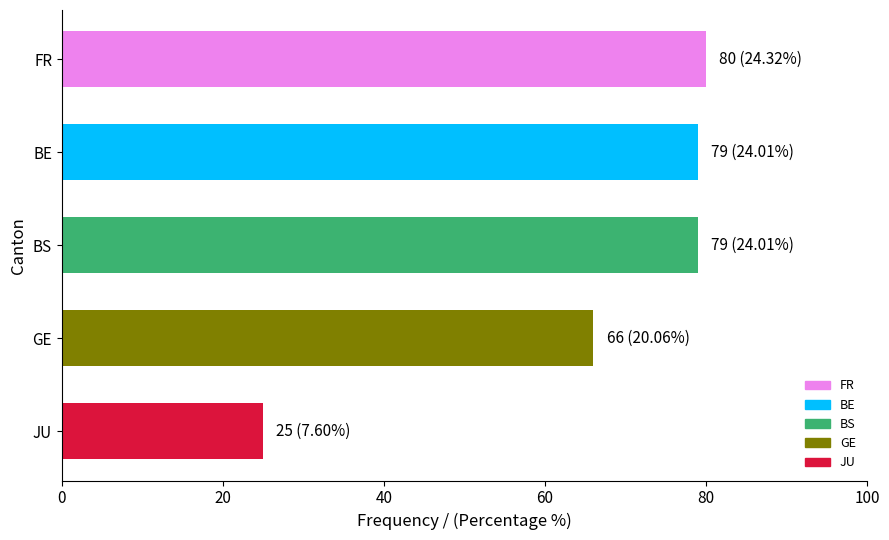

Reading bottom to top, extract all data points from this chart.

25	66	79	79	80